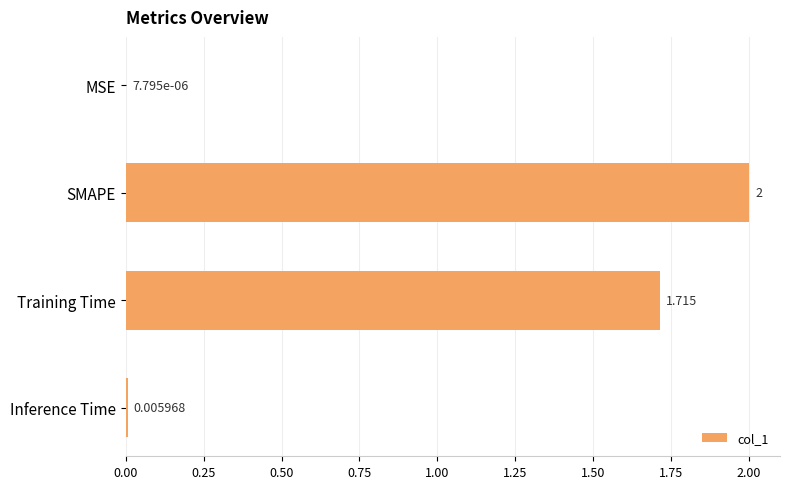

Where is the data nearest to the value 1?

Training Time